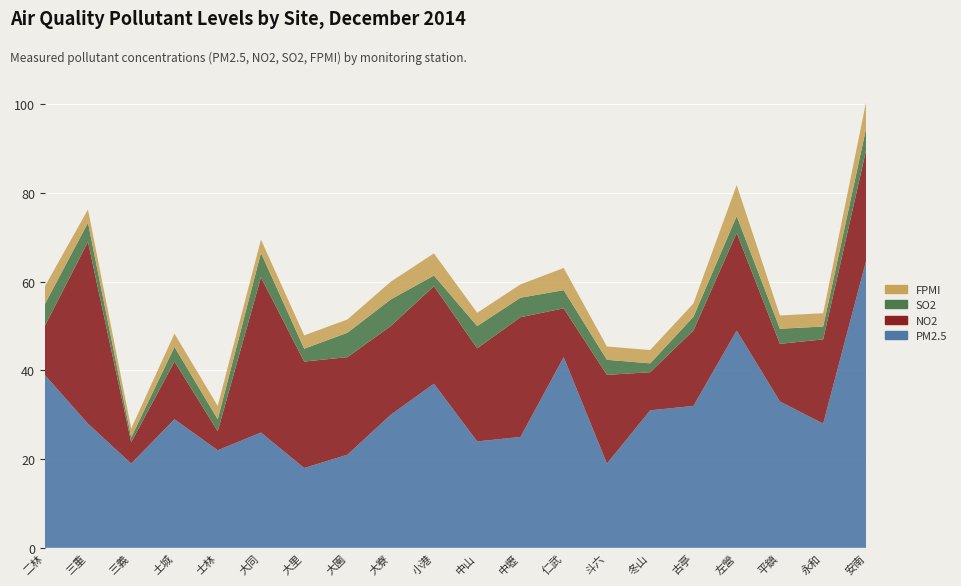

Reading right to left, what are all the values shown in this chart?

PM2.5: 65.0	28.0	33.0	49.0	32.0	31.0	19.0	43.0	25.0	24.0	37.0	30.0	21.0	18.0	26.0	22.0	29.0	19.0	28.0	39.0
NO2: 25.0	19.0	13.0	22.0	17.0	8.6	20.0	11.0	27.0	21.0	22.0	20.0	22.0	24.0	35.0	4.3	13.0	4.8	41.0	11.0
SO2: 4.9	2.9	3.4	3.8	3.1	2.0	3.4	4.1	4.4	5.0	2.4	6.0	5.5	2.9	5.5	2.7	3.3	1.1	4.3	4.9
FPMI: 6.0	3.0	3.0	7.0	3.0	3.0	3.0	5.0	3.0	3.0	5.0	4.0	3.0	3.0	3.0	3.0	3.0	2.0	3.0	4.0